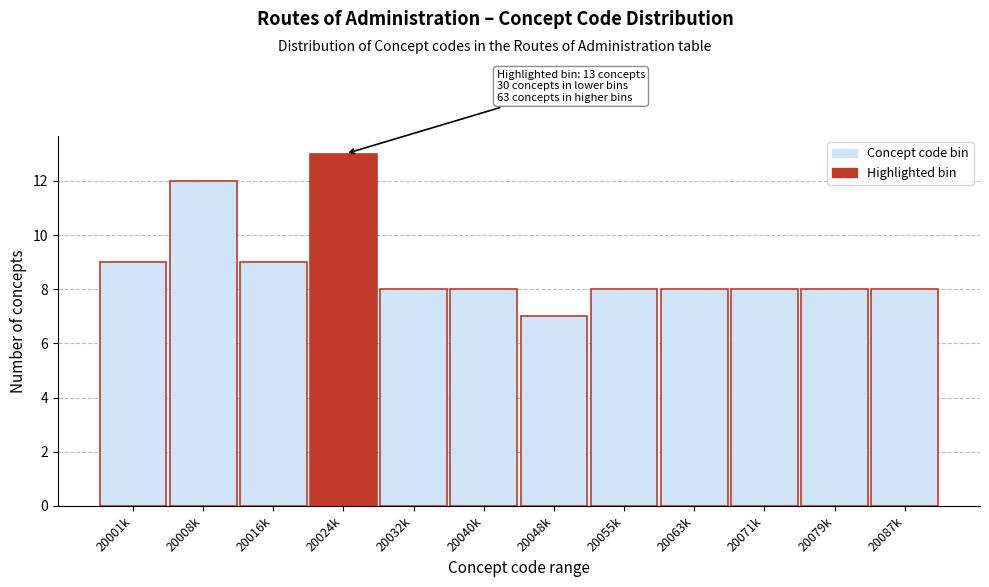

Reading left to right, transcribe all the data shown in this chart.

9	12	9	13	8	8	7	8	8	8	8	8